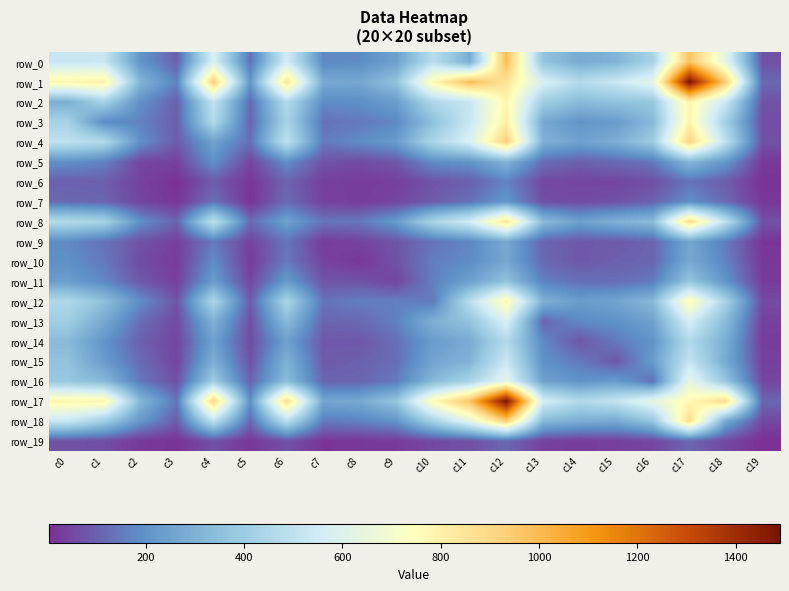

At which category does the chart reach its peak across all series?

c17